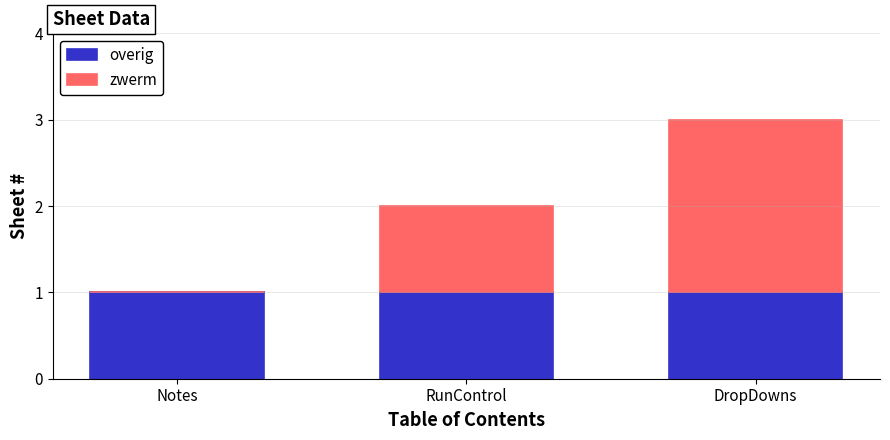

Is it true that overig equals 1 at DropDowns?

True